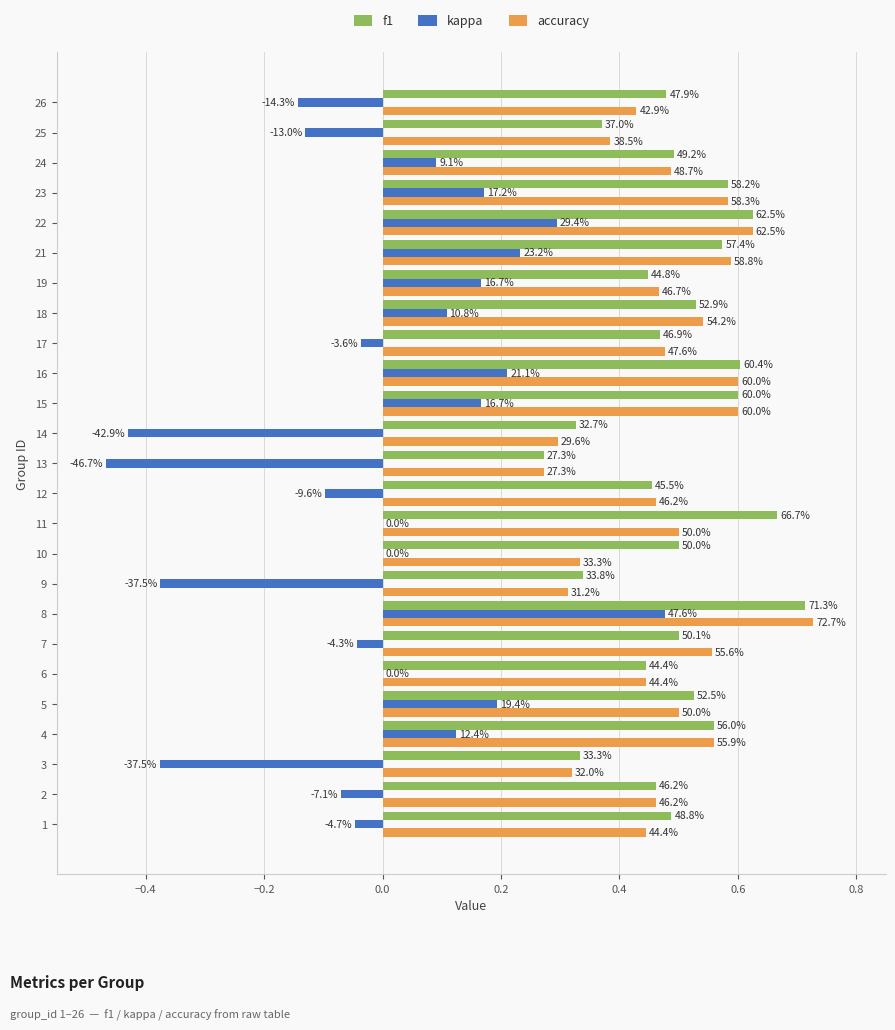

What are all the series names shown in the legend?

f1, kappa, accuracy